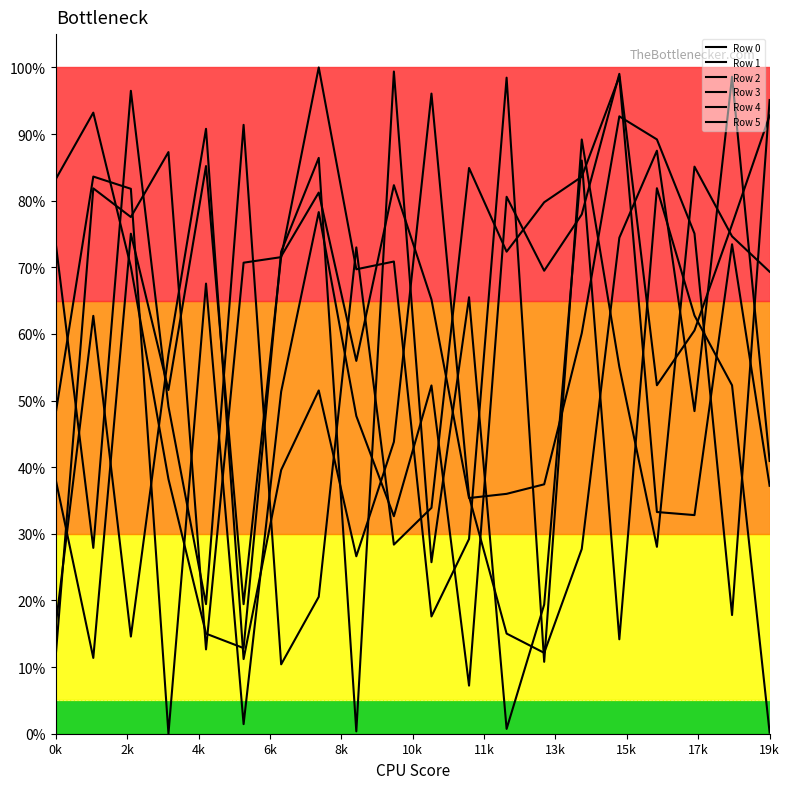

Reading left to right, what are all the values shown in this chart?

Row 0: 0.1	0.8	0.8	0.9	0.1	0.7	0.7	1.0	0.7	0.7	0.2	0.3	1.0	0.1	0.9	0.6	0.3	0.9	0.7	0.7
Row 1: 0.2	0.6	0.1	0.6	0.9	0.1	0.4	0.5	0.3	0.4	1.0	0.4	0.2	0.1	0.3	0.7	0.9	0.5	1.0	0.4
Row 2: 0.7	0.3	1.0	0.5	0.2	0.9	0.1	0.2	0.7	0.3	0.3	0.8	0.7	0.8	0.8	1.0	0.3	0.3	0.7	0.4
Row 3: 0.4	0.1	0.8	0.5	0.9	0.2	0.7	0.8	0.6	0.8	0.7	0.4	0.4	0.4	0.6	0.9	0.9	0.8	0.2	1.0
Row 4: 0.8	0.9	0.7	0.4	0.2	0.1	0.7	0.9	0.0	1.0	0.3	0.7	0.0	0.2	0.9	0.1	0.8	0.6	0.5	0.0
Row 5: 0.5	0.8	0.8	0.0	0.7	0.0	0.5	0.8	0.5	0.3	0.5	0.1	0.8	0.7	0.8	1.0	0.5	0.6	0.8	0.9